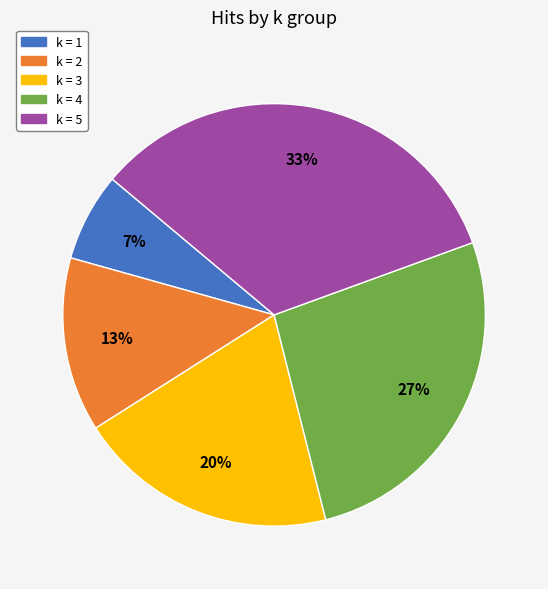

To the nearest percent, what is the average slice percentage?

20%